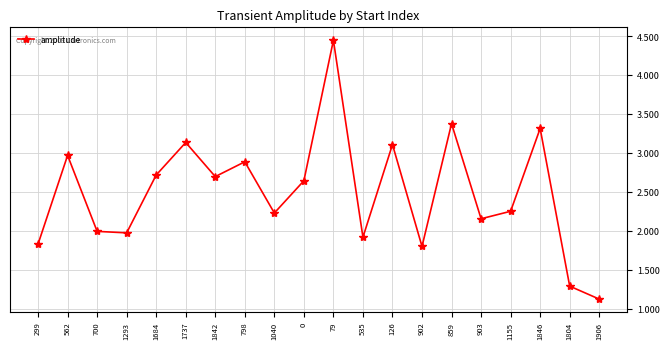

At which label does the data first exceed 2?

562